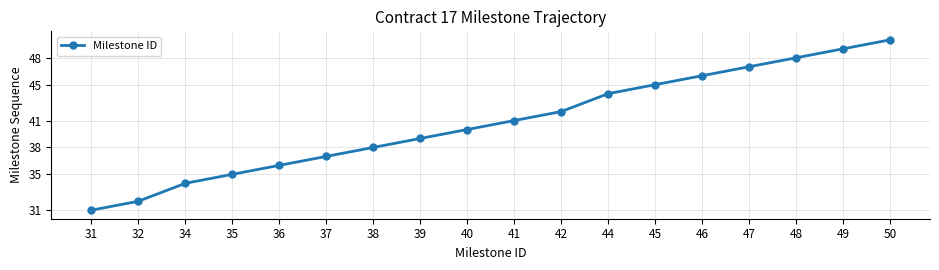

Between 36 and 50, which is larger?

50